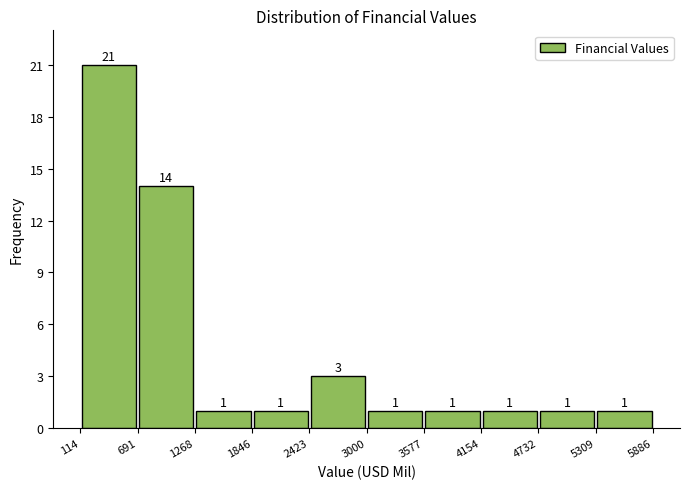

Reading left to right, list every bar in this chart as the range it spans on the x-axis followed by its height.

114 to 691: 21
691 to 1268: 14
1268 to 1846: 1
1846 to 2423: 1
2423 to 3000: 3
3000 to 3577: 1
3577 to 4154: 1
4154 to 4732: 1
4732 to 5309: 1
5309 to 5886: 1